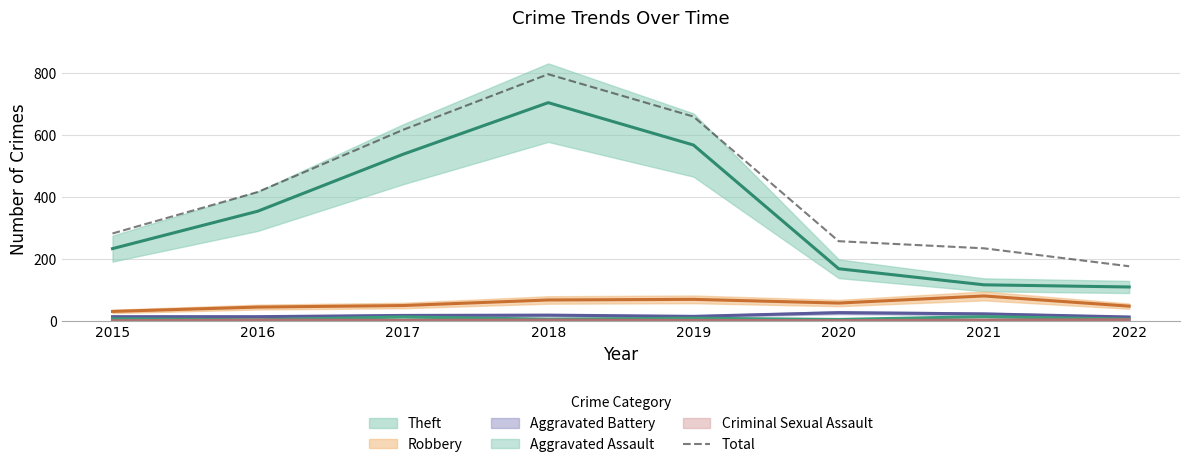

At which label is the value closest to 486?

2016